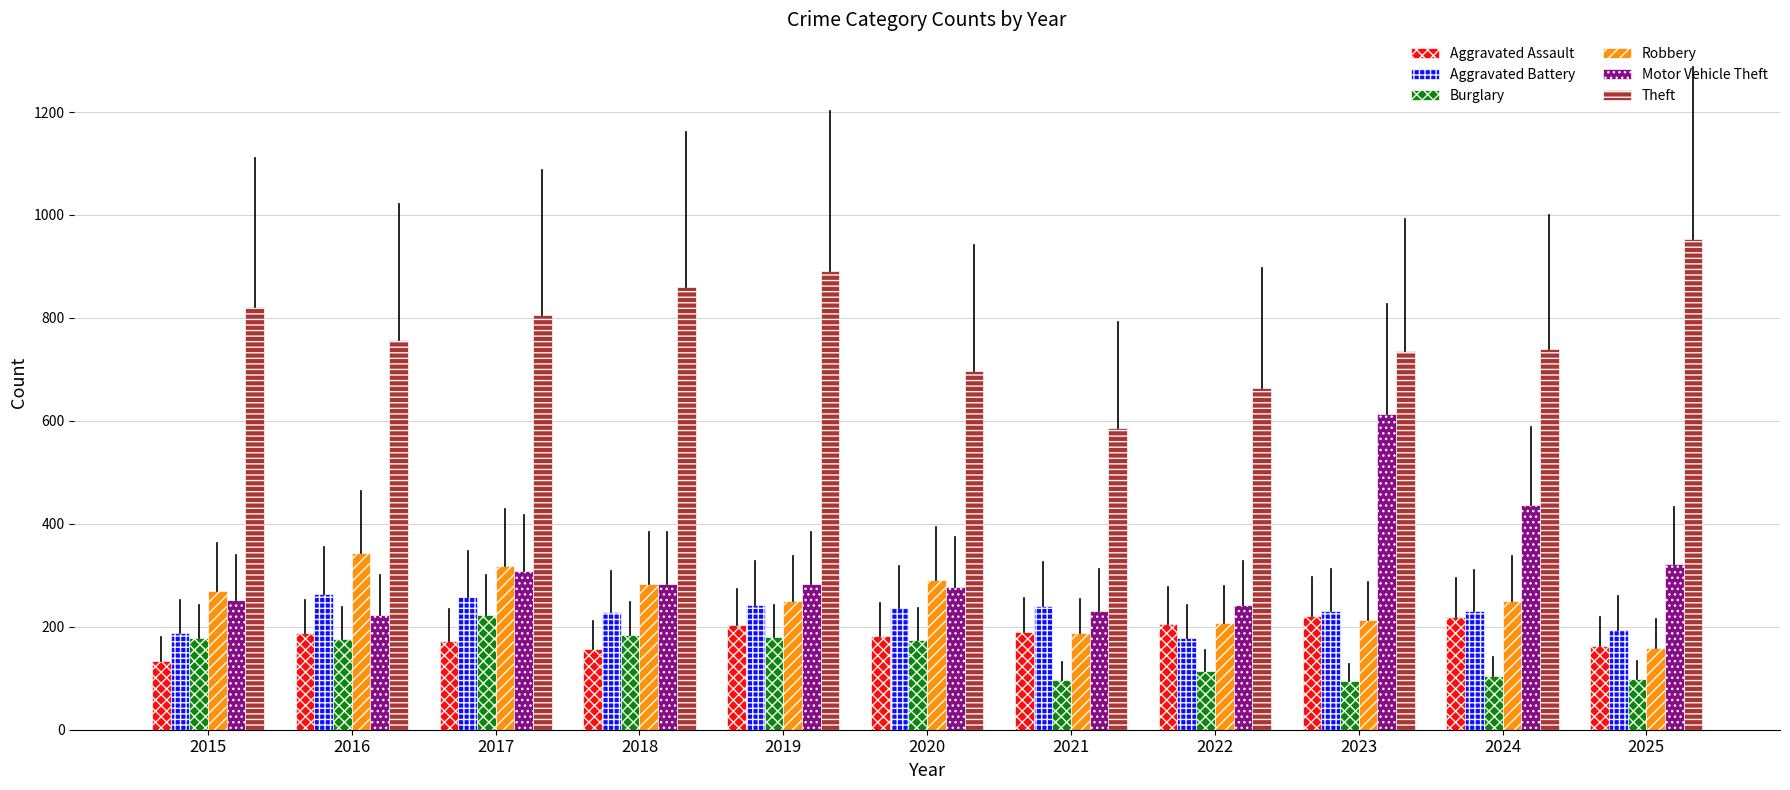

Does the chart contain stacked bars?

No